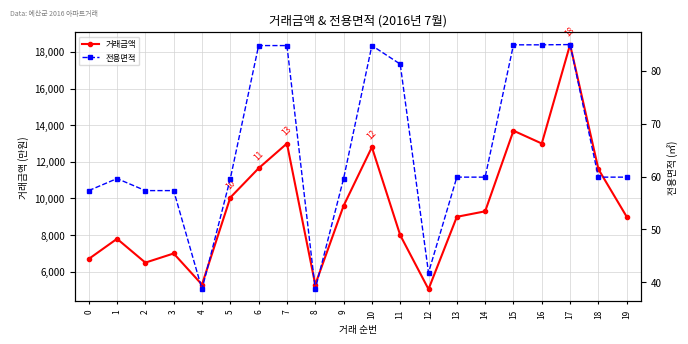

Between 15 and 7, which is larger?

15